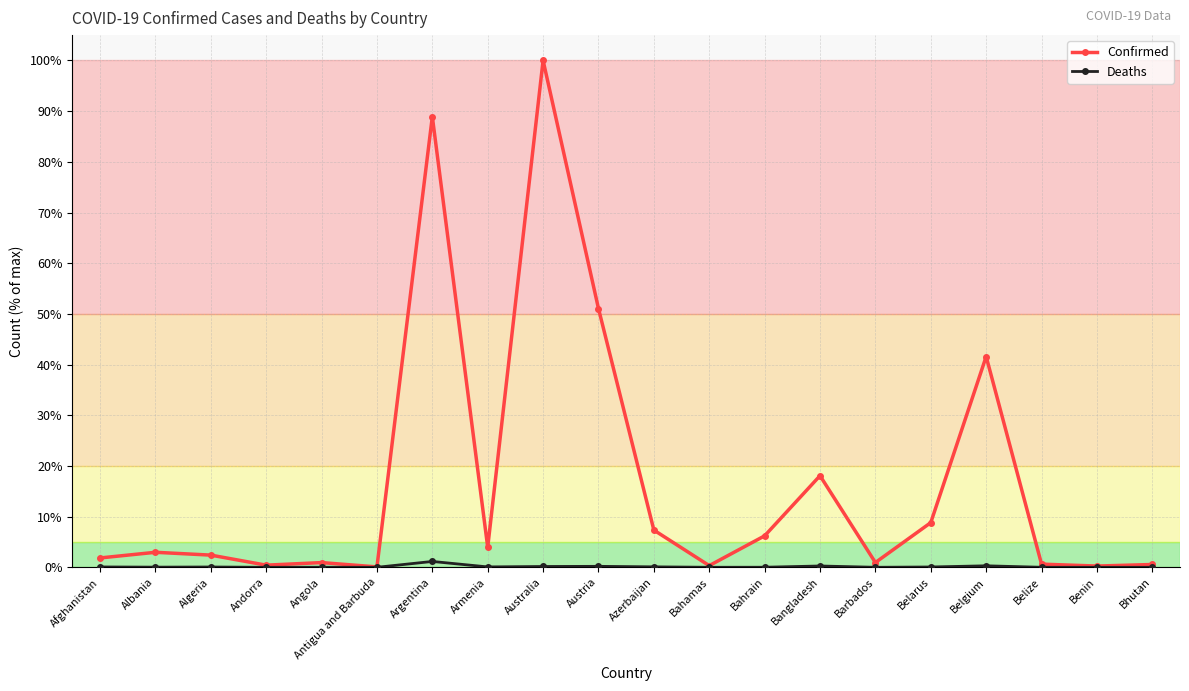

What is the label of the 6th point from the left?

Antigua and Barbuda